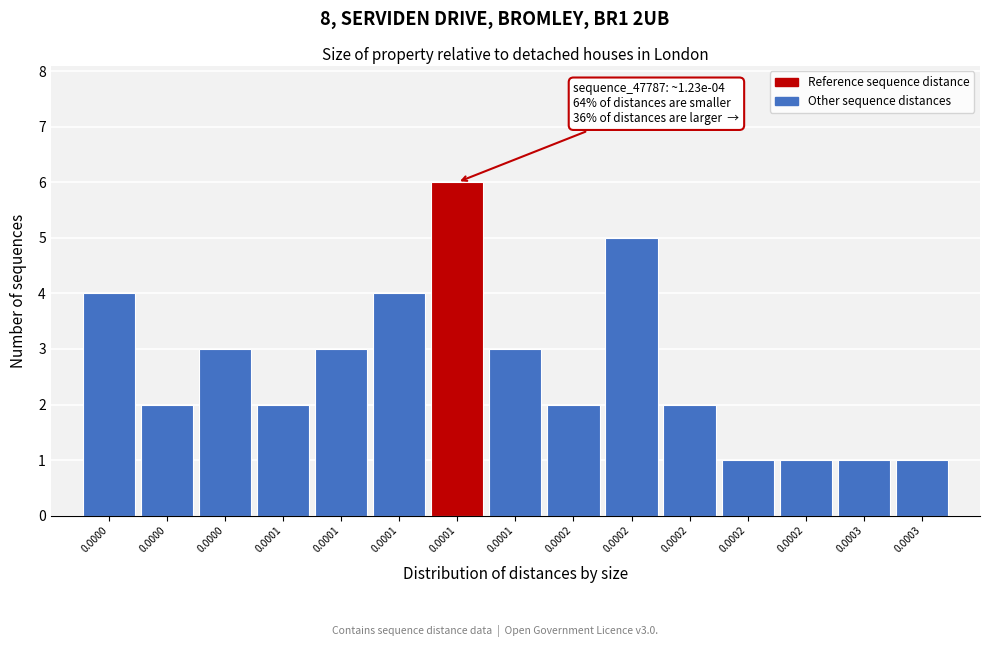

How many bars are there in total?

15